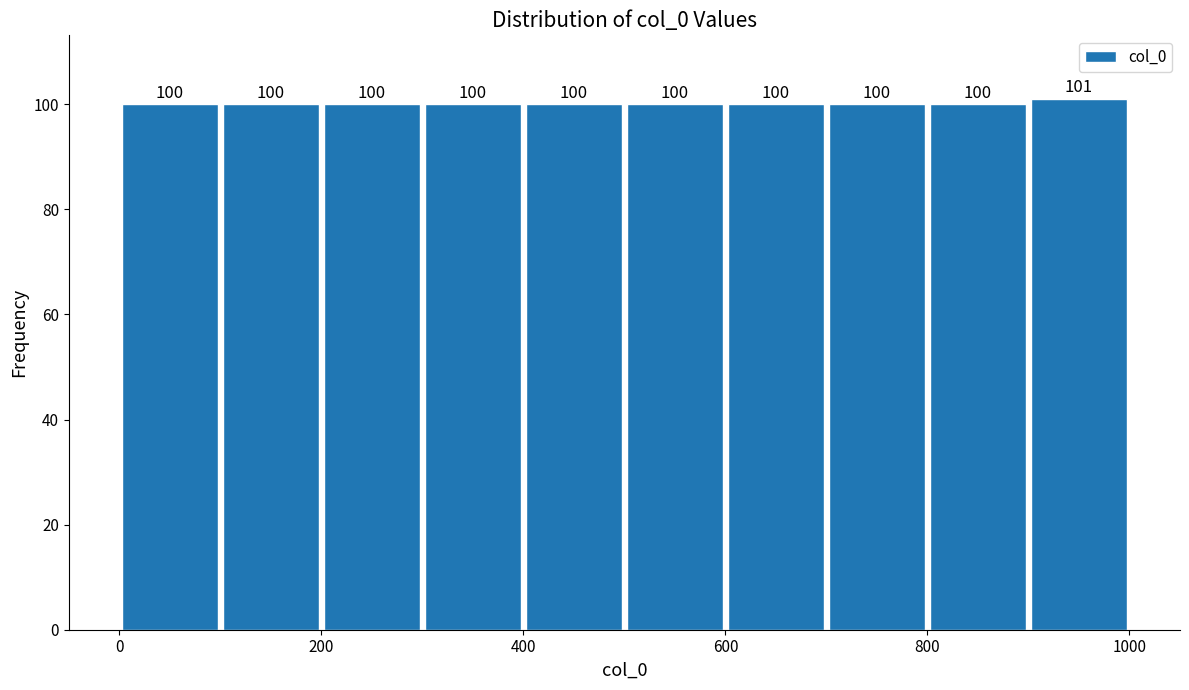

Reading left to right, list every bar in this chart as the range it spans on the x-axis followed by its height.

0 to 100: 100
100 to 200: 100
200 to 300: 100
300 to 400: 100
400 to 500: 100
500 to 600: 100
600 to 700: 100
700 to 800: 100
800 to 900: 100
900 to 1000: 101